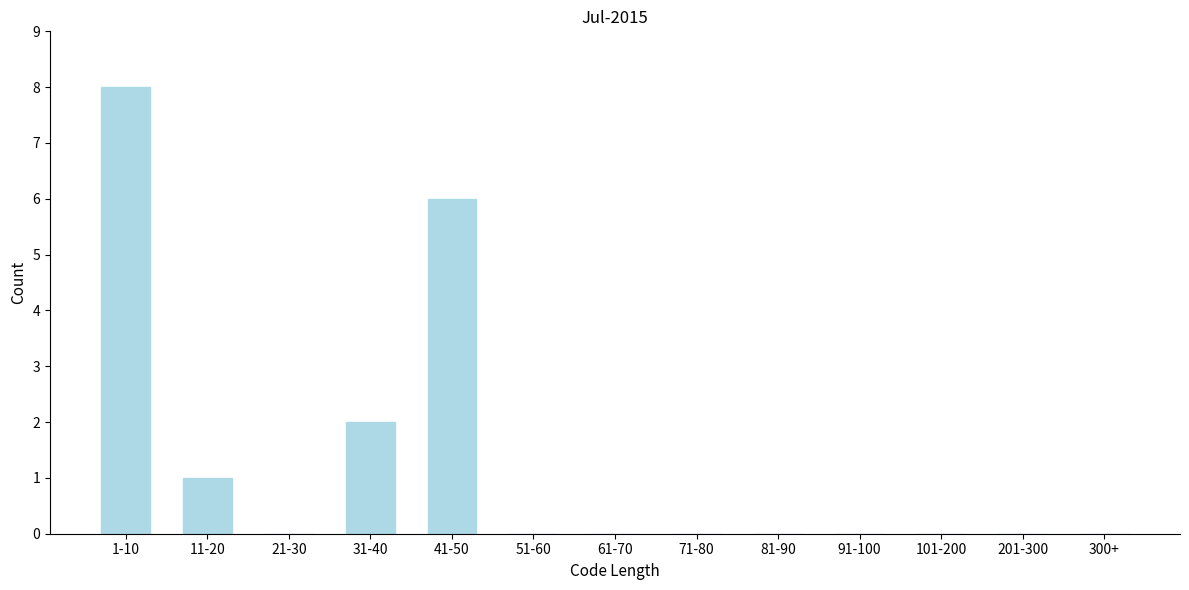

Reading right to left, list all the values displayed in this chart.

300+=0	201-300=0	101-200=0	91-100=0	81-90=0	71-80=0	61-70=0	51-60=0	41-50=6	31-40=2	21-30=0	11-20=1	1-10=8